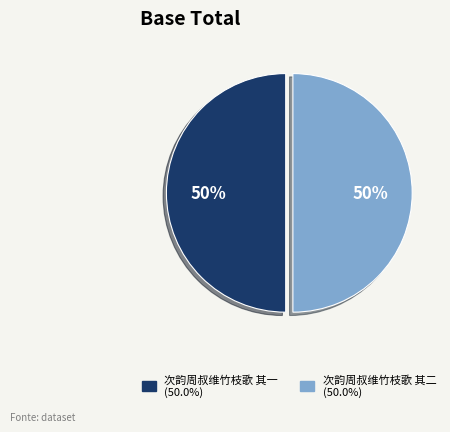

Approximately how many times larger is the value at 次韵周叔维竹枝歌 其一 compared to 次韵周叔维竹枝歌 其二?

1.0